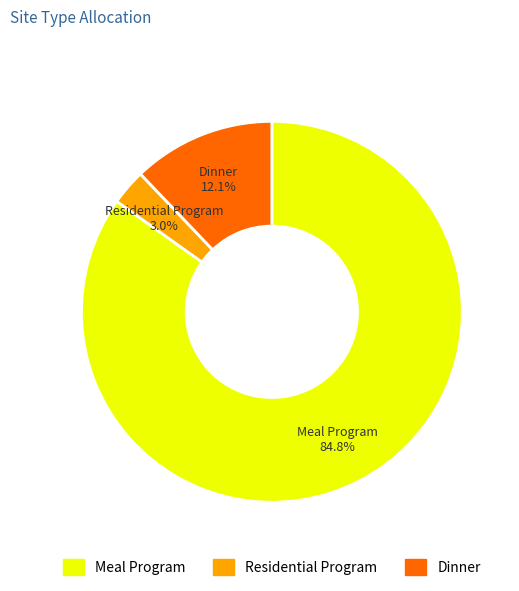

Does Meal Program represent more than half of the total?

Yes